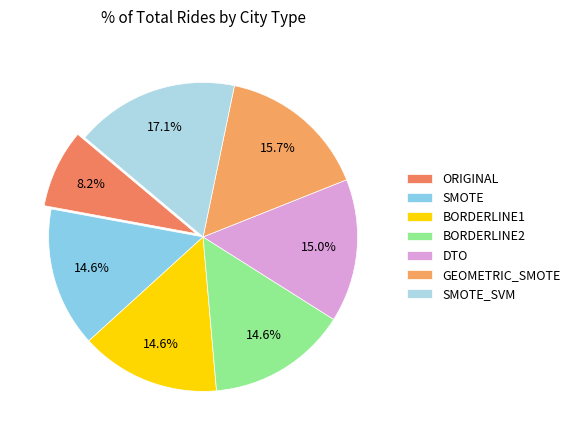

Does any single category account for the majority?

No